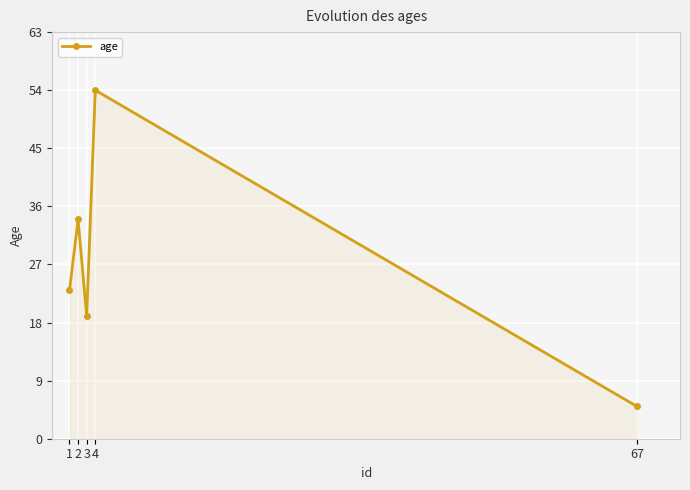

The chart shows a value of 12 at 2. True or false?

False